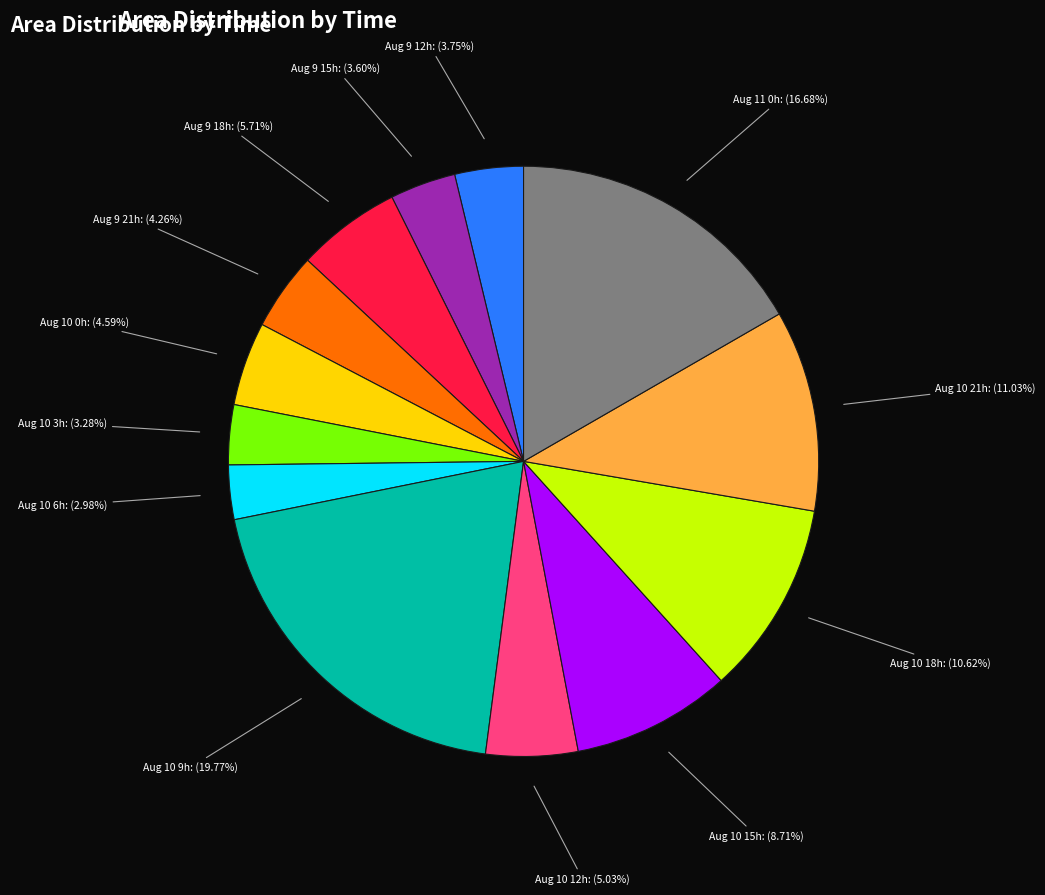

Does Aug 10 18h: (10.62%) represent more than half of the total?

No